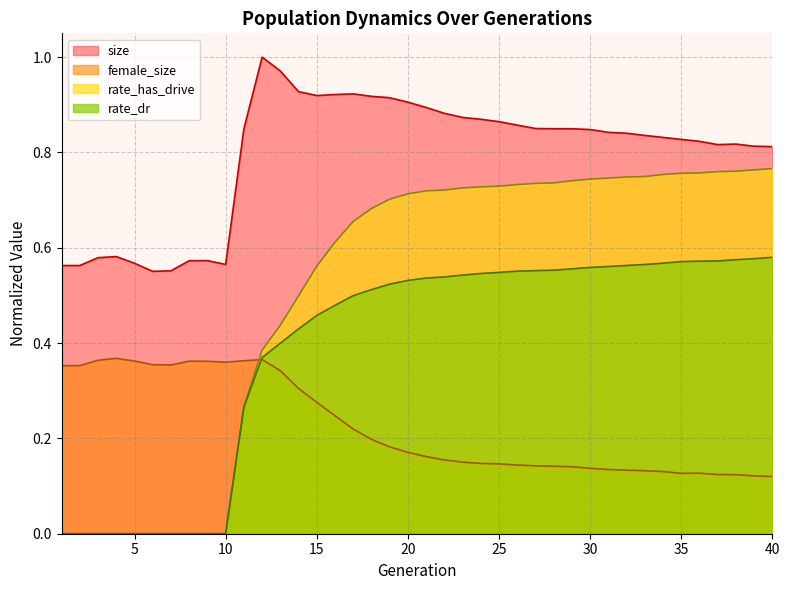

What is the sum of all rate_dr values?

15.7